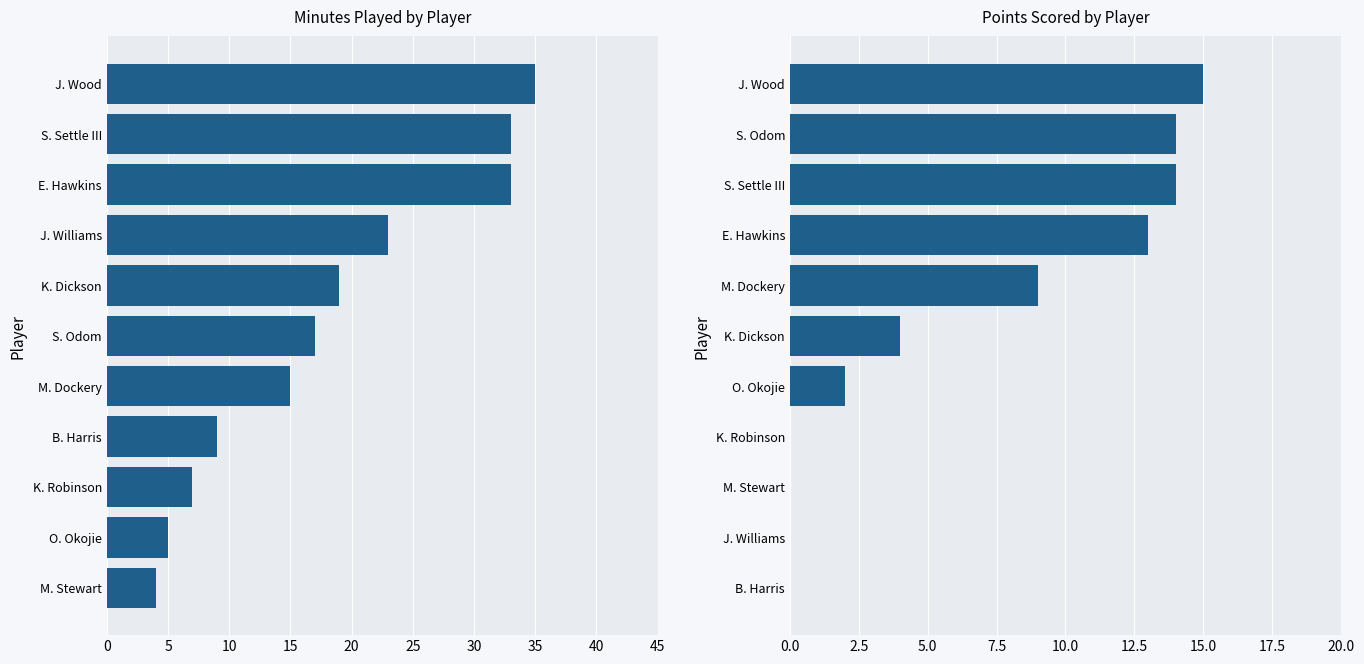

What is the total value across all series at 15?

36